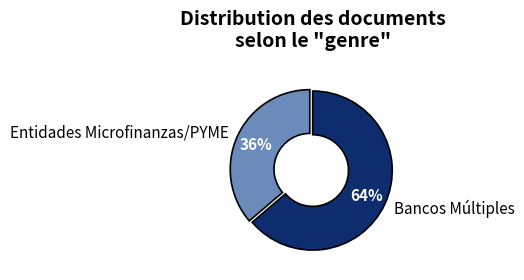

To the nearest percent, what portion does Bancos Múltiples represent?

64%